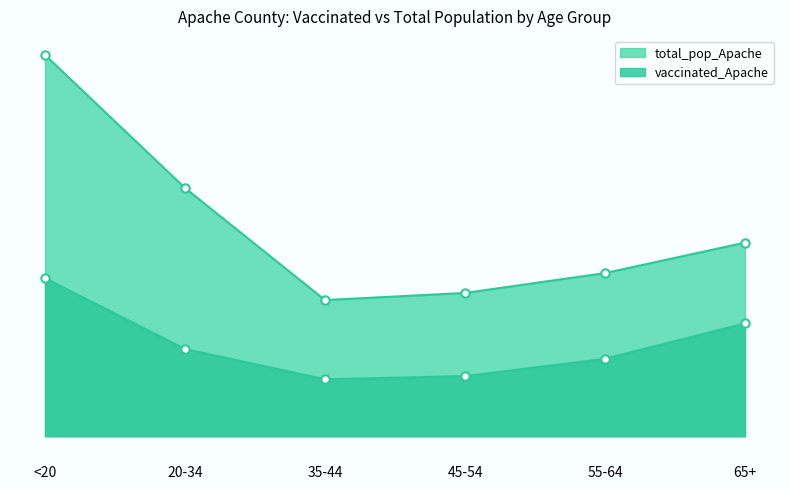

What is the approximate value of vaccinated_Apache at <20, to the nearest 10?

8970